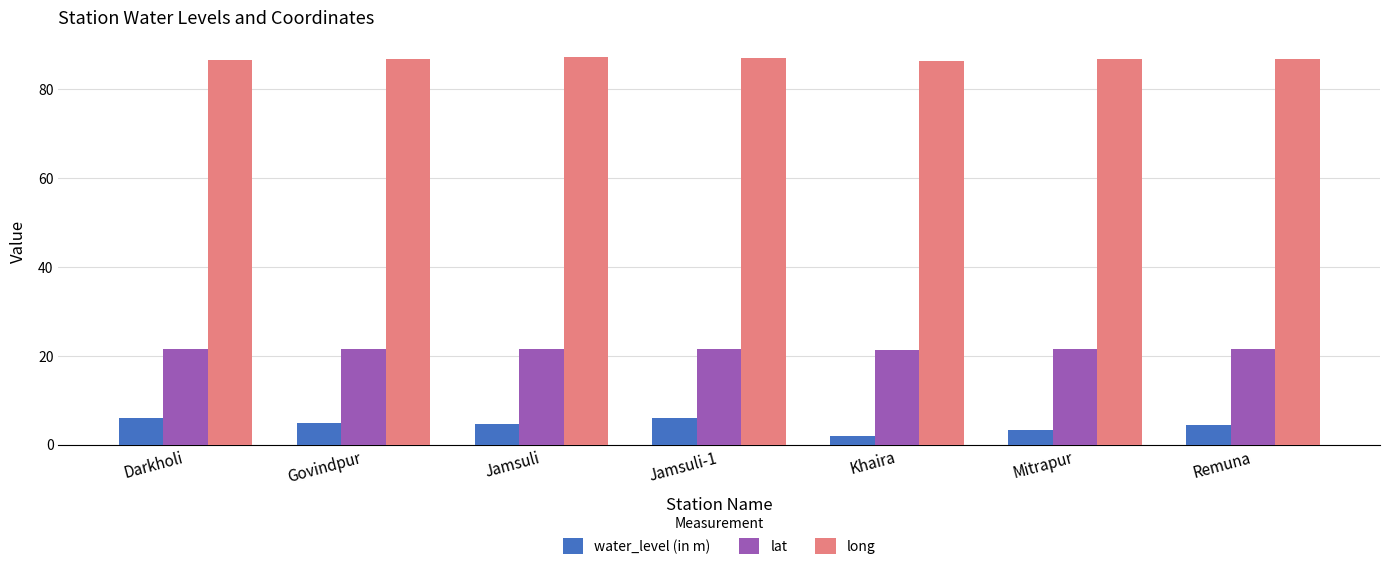

Does the chart contain stacked bars?

No